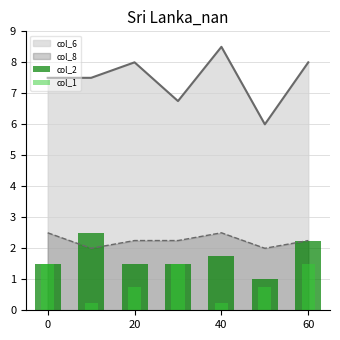

True or false: col_6 and col_8 intersect in this chart.

False